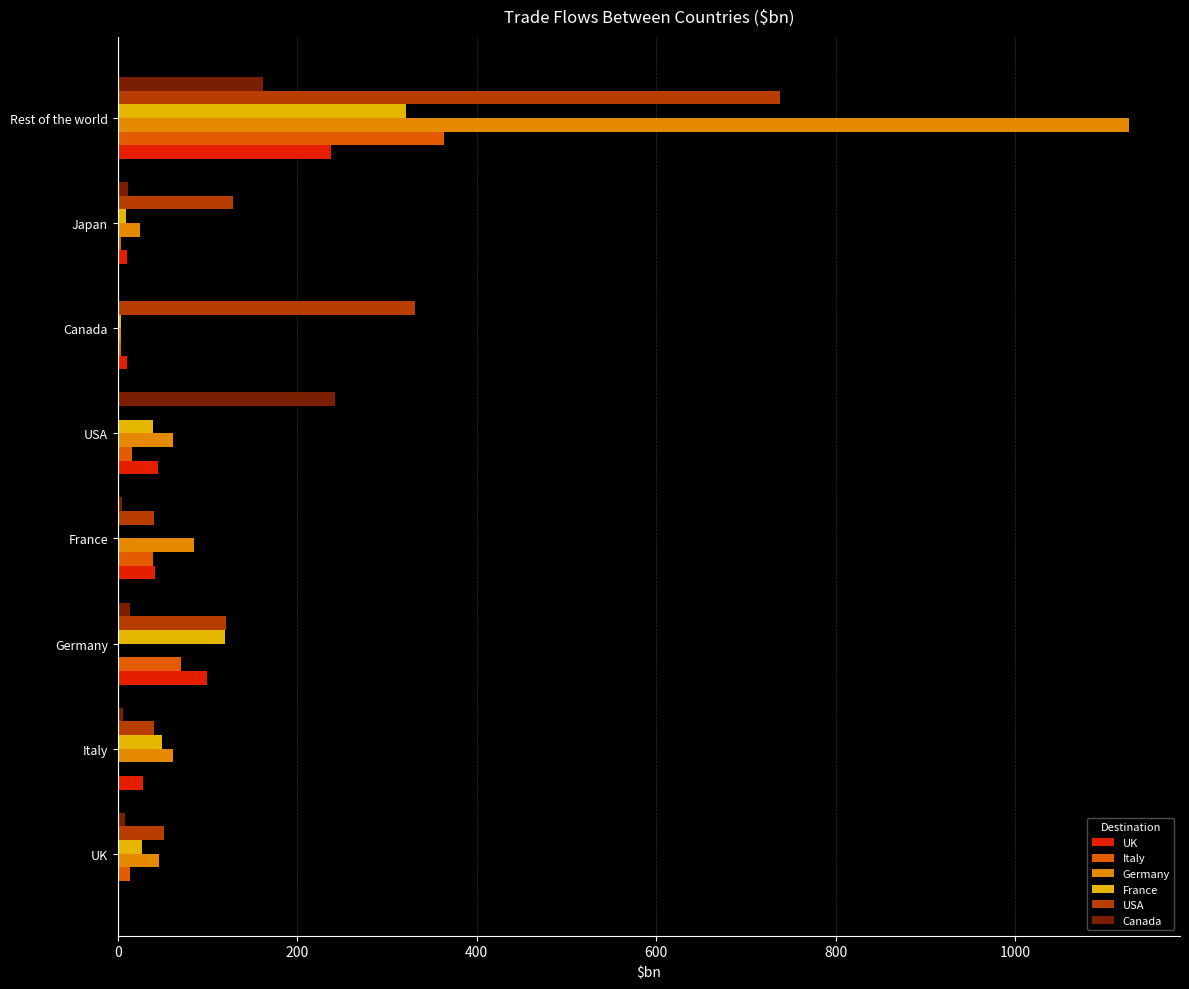

At which category is the sum across all series the highest?

Rest of the world